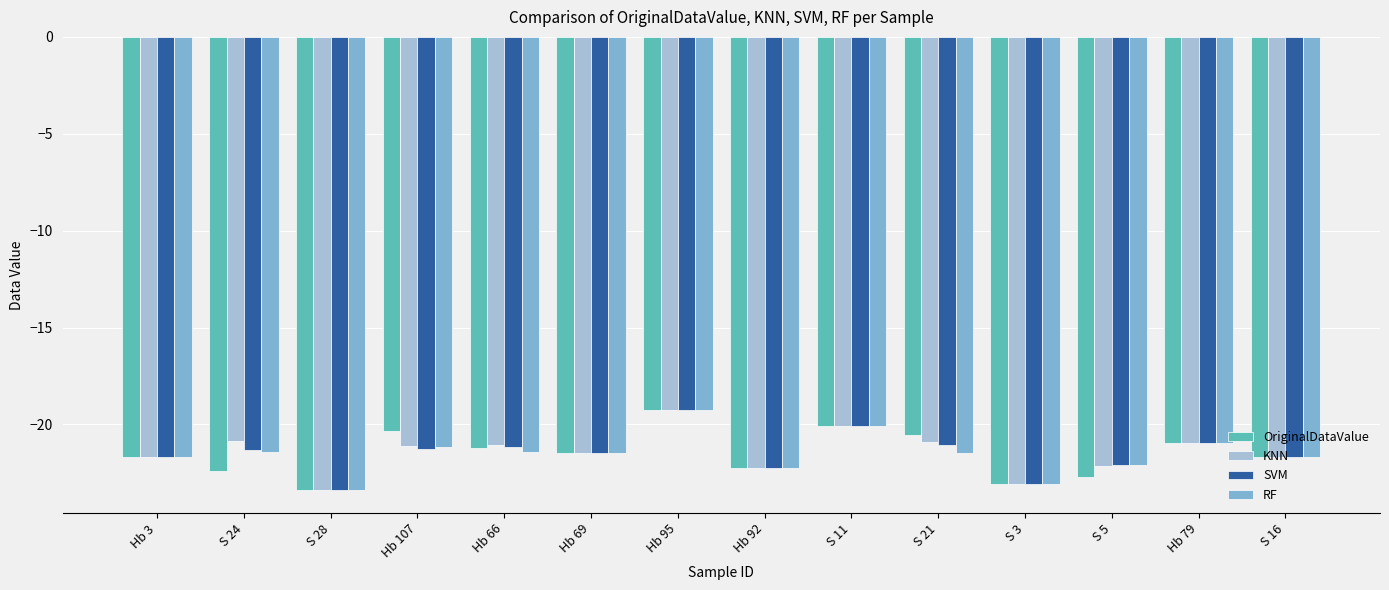

The RF series shows -36.2 at Hb 69. True or false?

False